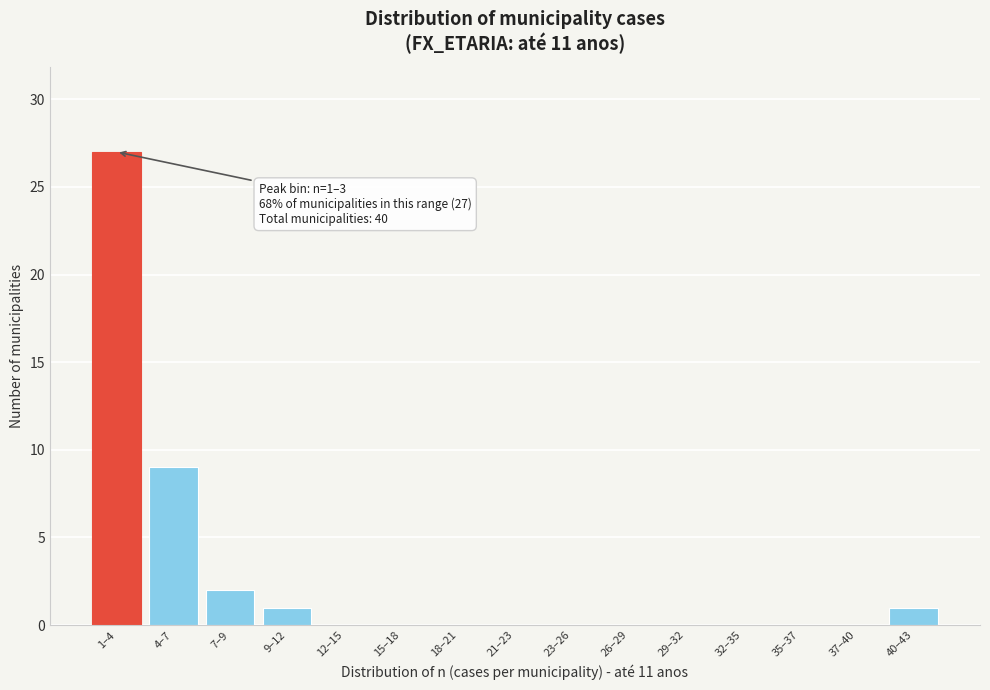

Reading left to right, transcribe all the data shown in this chart.

1–4=27	4–7=9	7–9=2	9–12=1	12–15=0	15–18=0	18–21=0	21–23=0	23–26=0	26–29=0	29–32=0	32–35=0	35–37=0	37–40=0	40–43=1